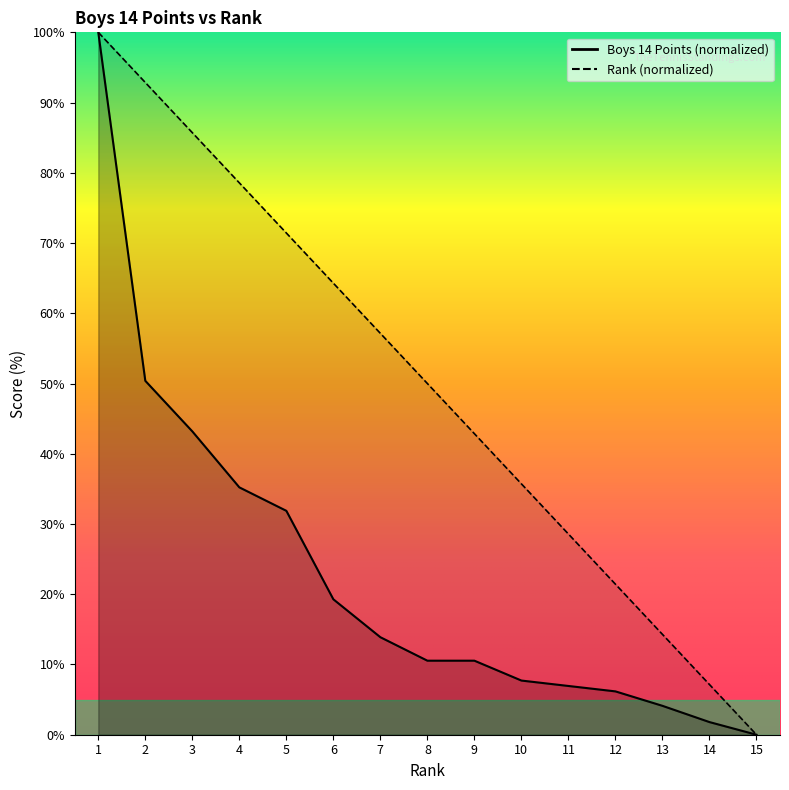

At which category is the sum across all series the highest?

1